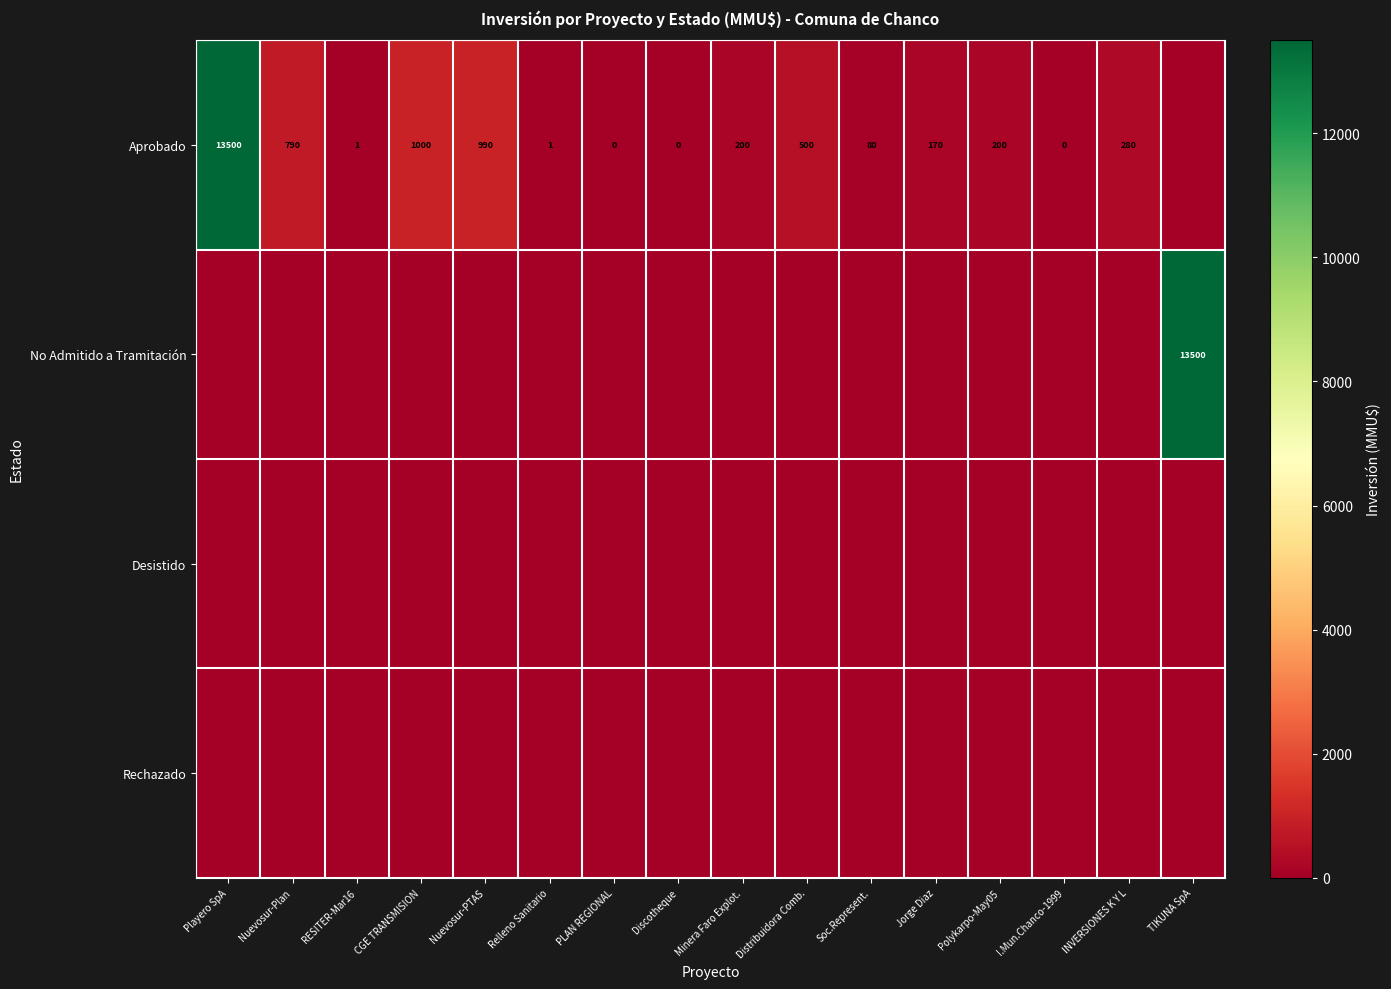

What is the sum of the Aprobado values at Polykarpo-May05 and CGE TRANSMISION?

1200